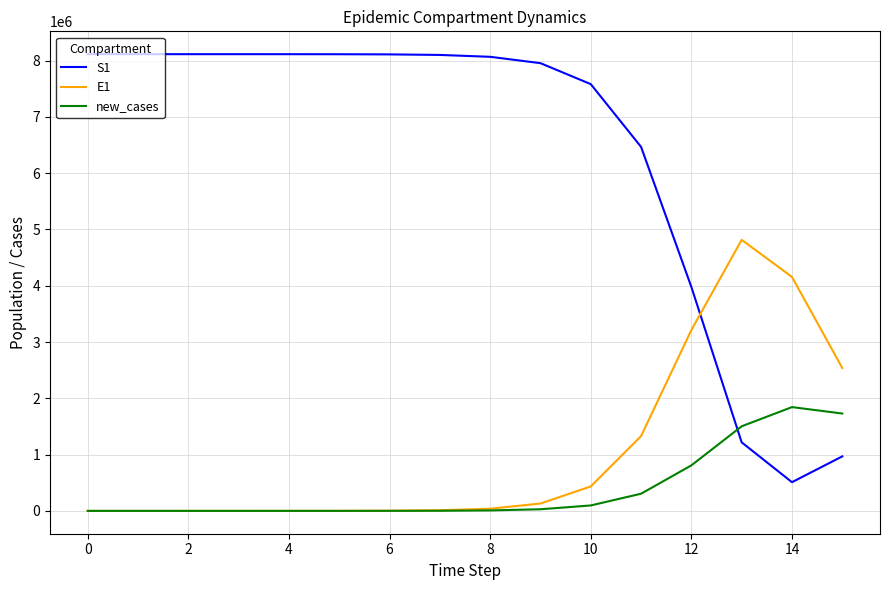

Which series has the largest range (max minus min)?

S1